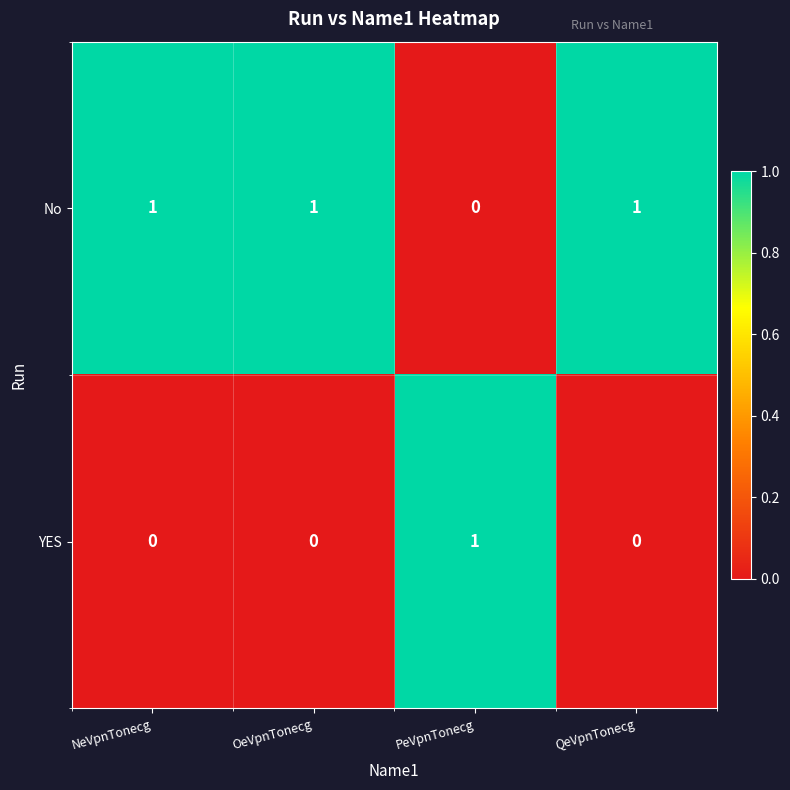

At which label does No reach its minimum?

PeVpnTonecg